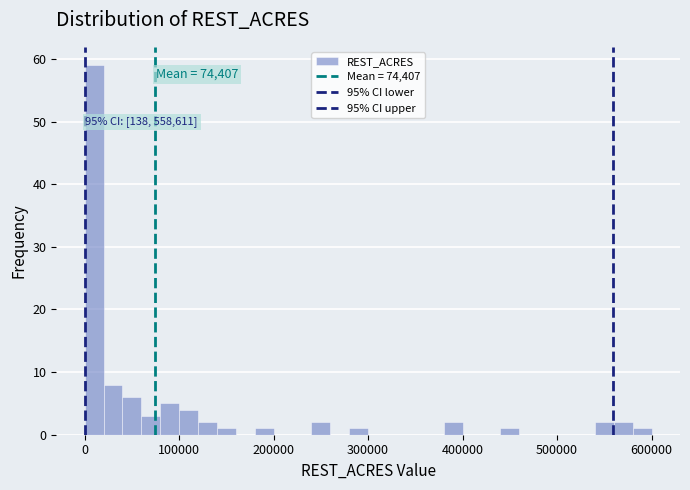

Read against the x-axis, roughly where is the centre of the tallest bar?

10000